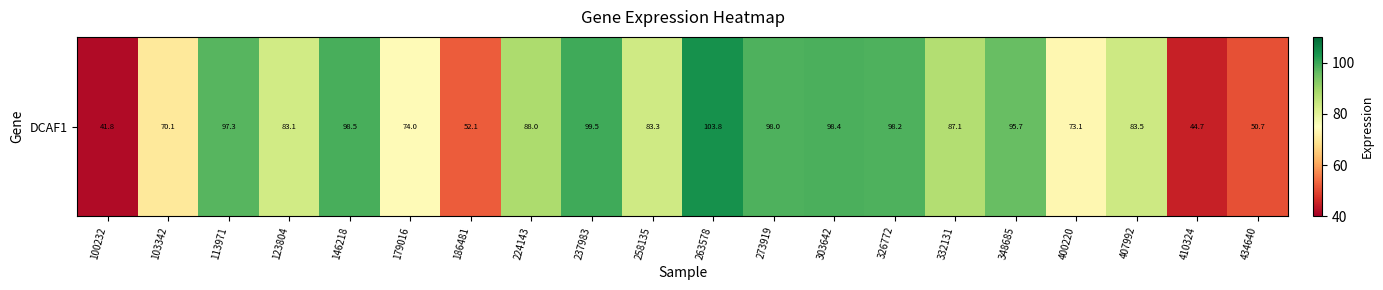

Which category has the lowest value across all series?

100232